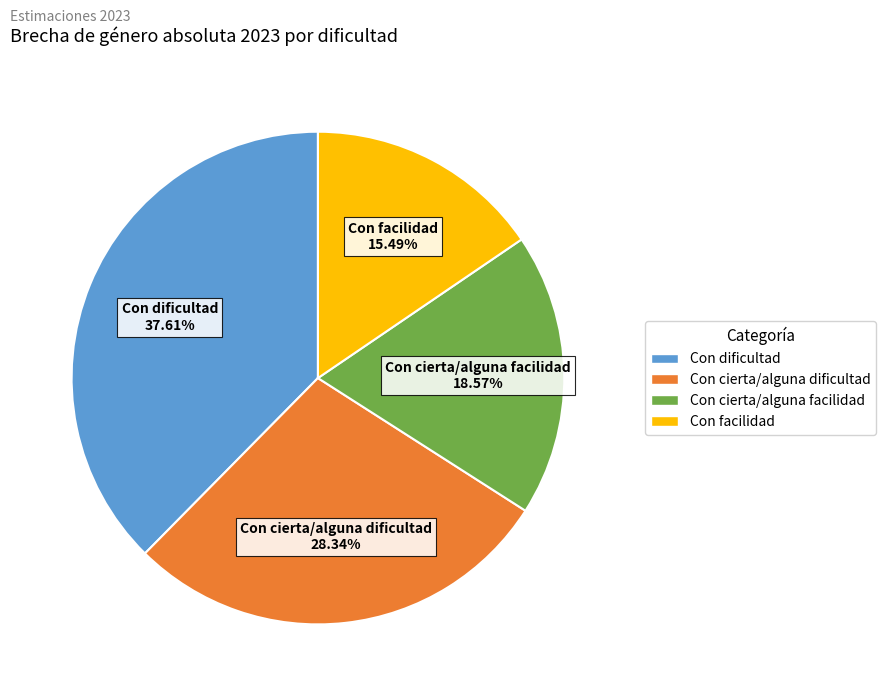

To the nearest percent, what is the combined percentage of Con cierta/alguna dificultad and Con facilidad?

44%